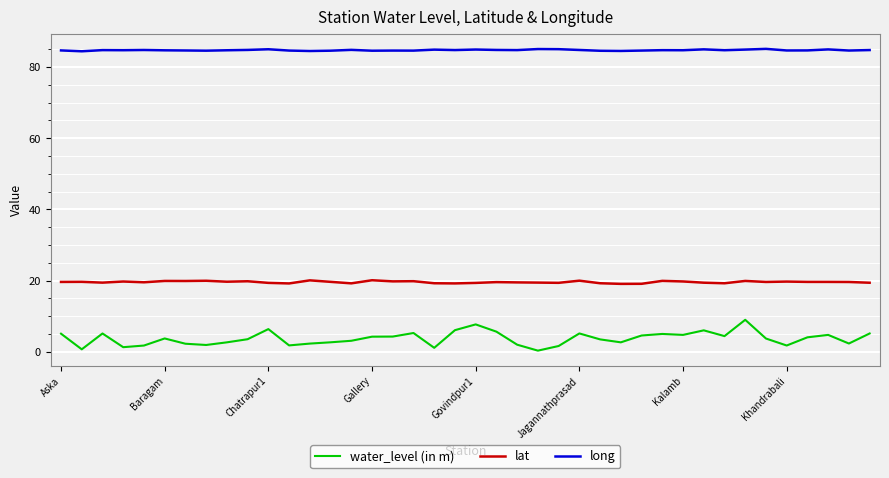

True or false: long and lat intersect in this chart.

False